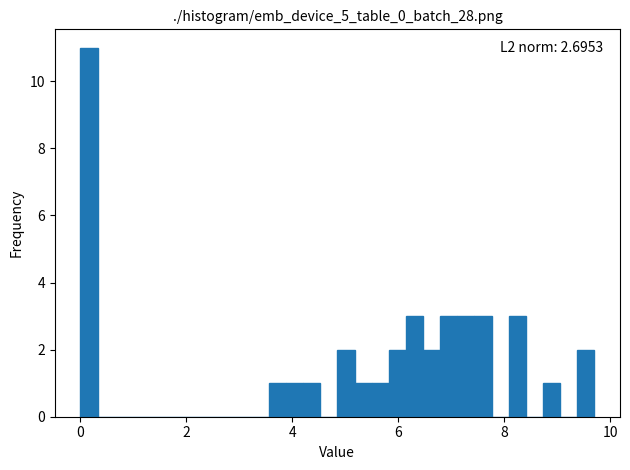

Around what value on the x-axis is the tallest bar? Give the approximate position of its centre, as read against the axis.

0.2